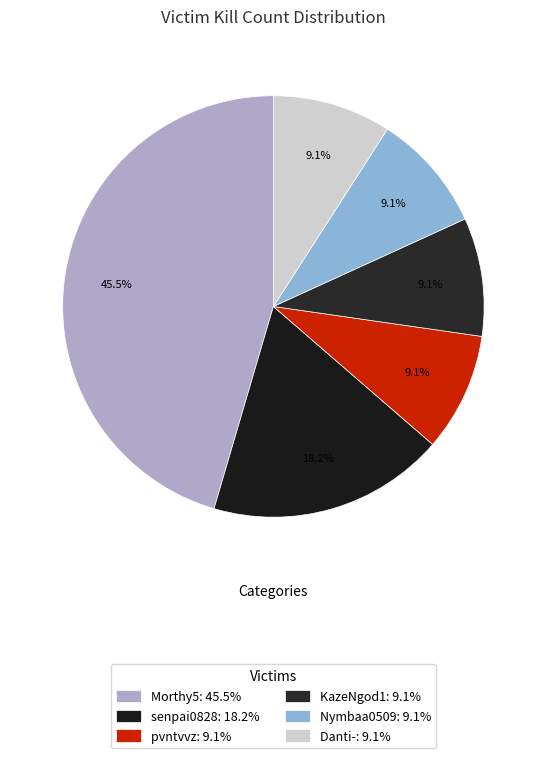

Between pvntvvz and Morthy5, which is larger?

Morthy5